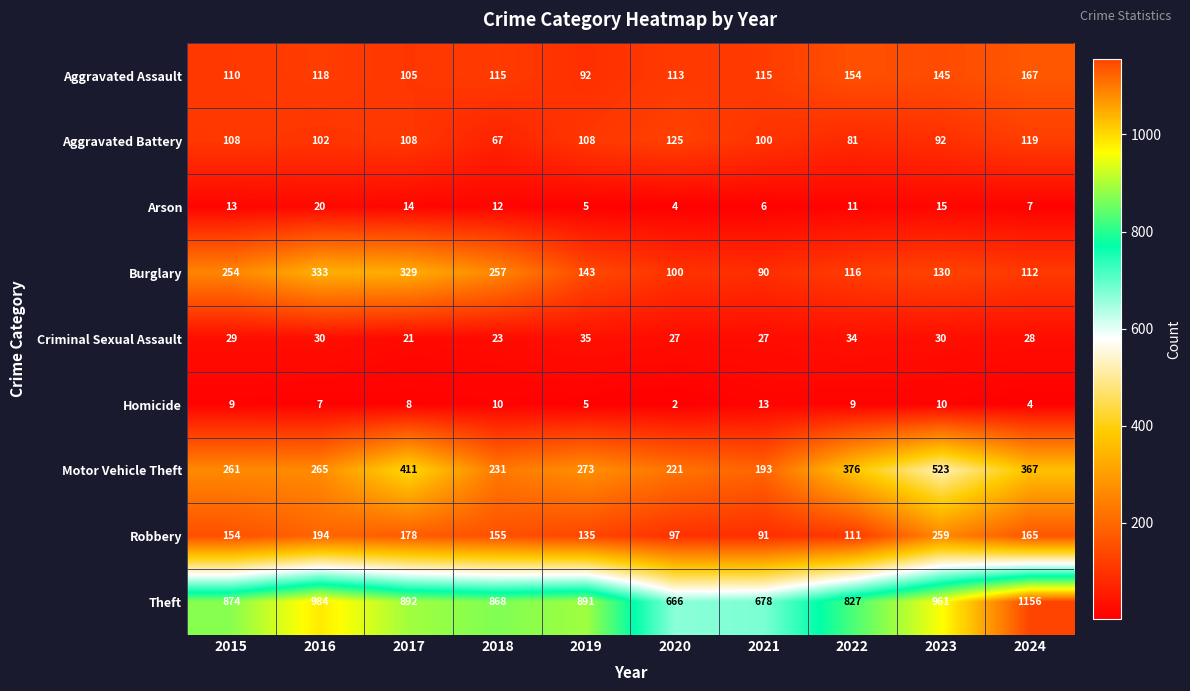

Is the value of Arson at 2018 greater than the value of Aggravated Assault at 2023?

No